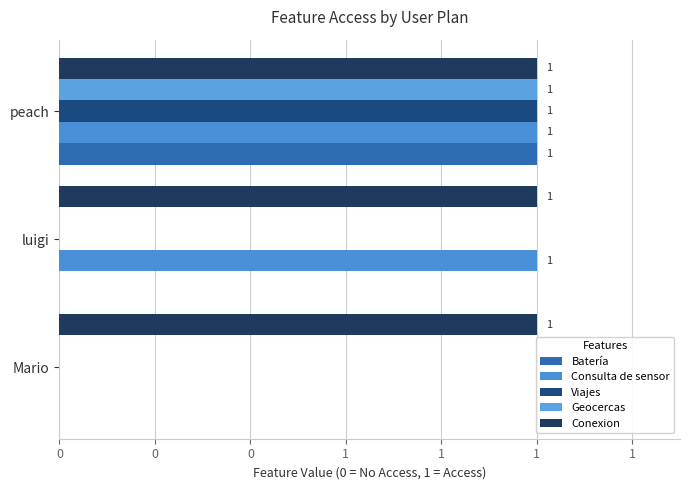

At how many categories does at least one series exceed 0?

3